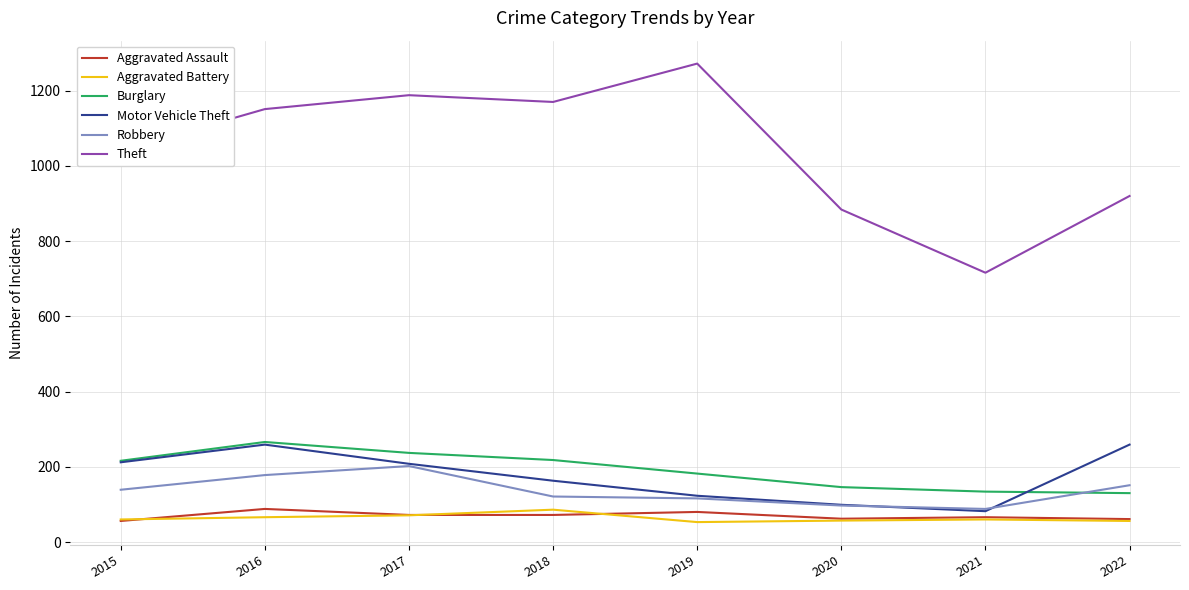

What is the difference between the second highest and minimum values in the Aggravated Assault series?

24